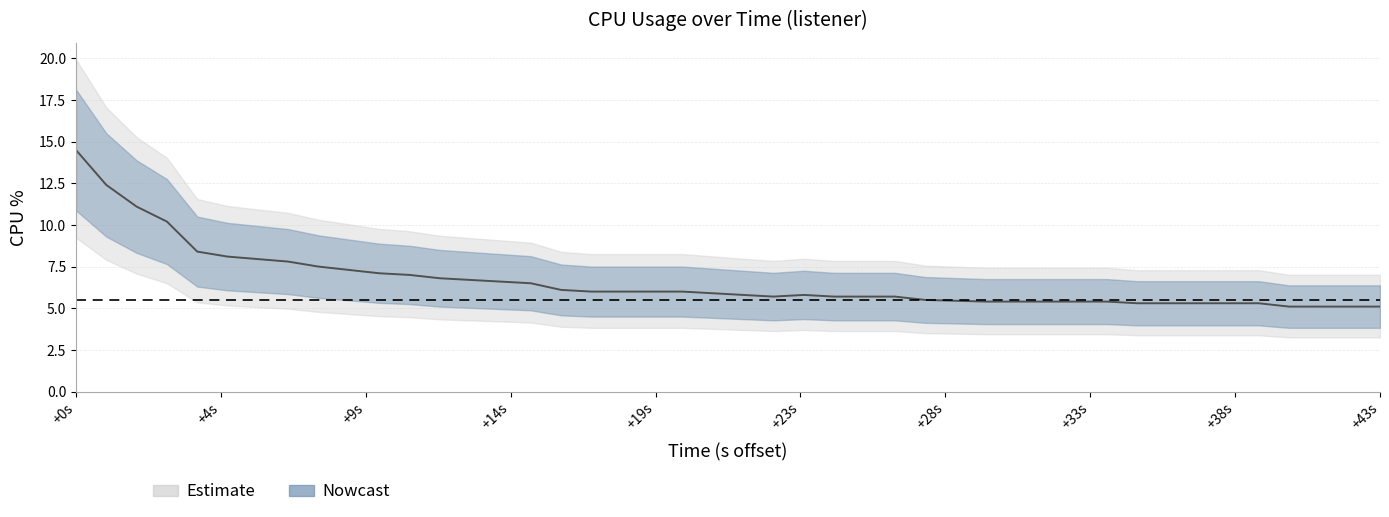

Reading left to right, transcribe all the data shown in this chart.

14.5	12.4	11.1	10.2	8.4	8.1	7.8	7.5	7.3	7.1	7.0	6.8	6.7	6.6	6.5	6.1	6.0	6.0	6.0	5.9	5.8	5.7	5.8	5.7	5.7	5.7	5.5	5.4	5.4	5.4	5.4	5.4	5.3	5.3	5.3	5.3	5.3	5.1	5.1	5.1